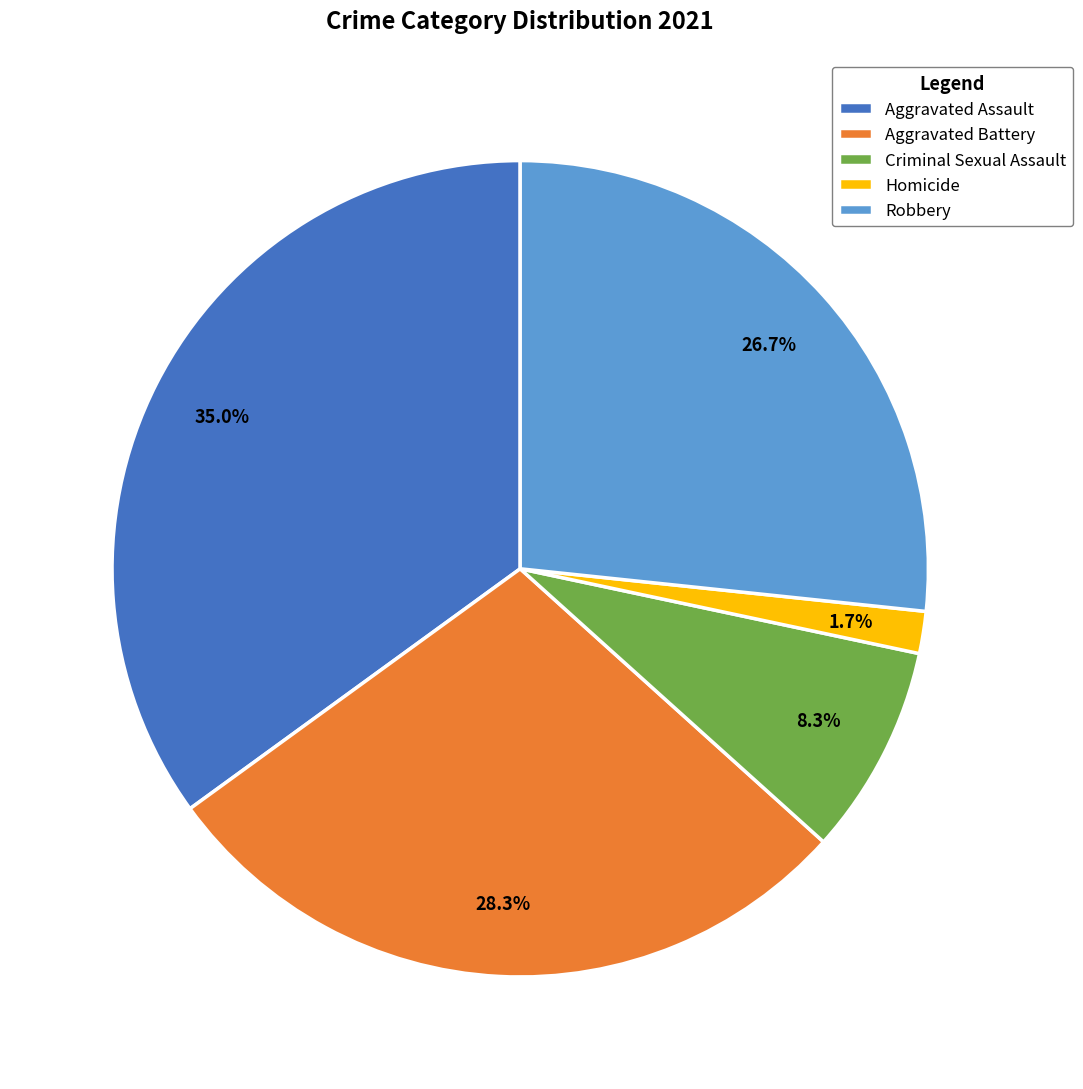

Which slice is the smallest?

Homicide